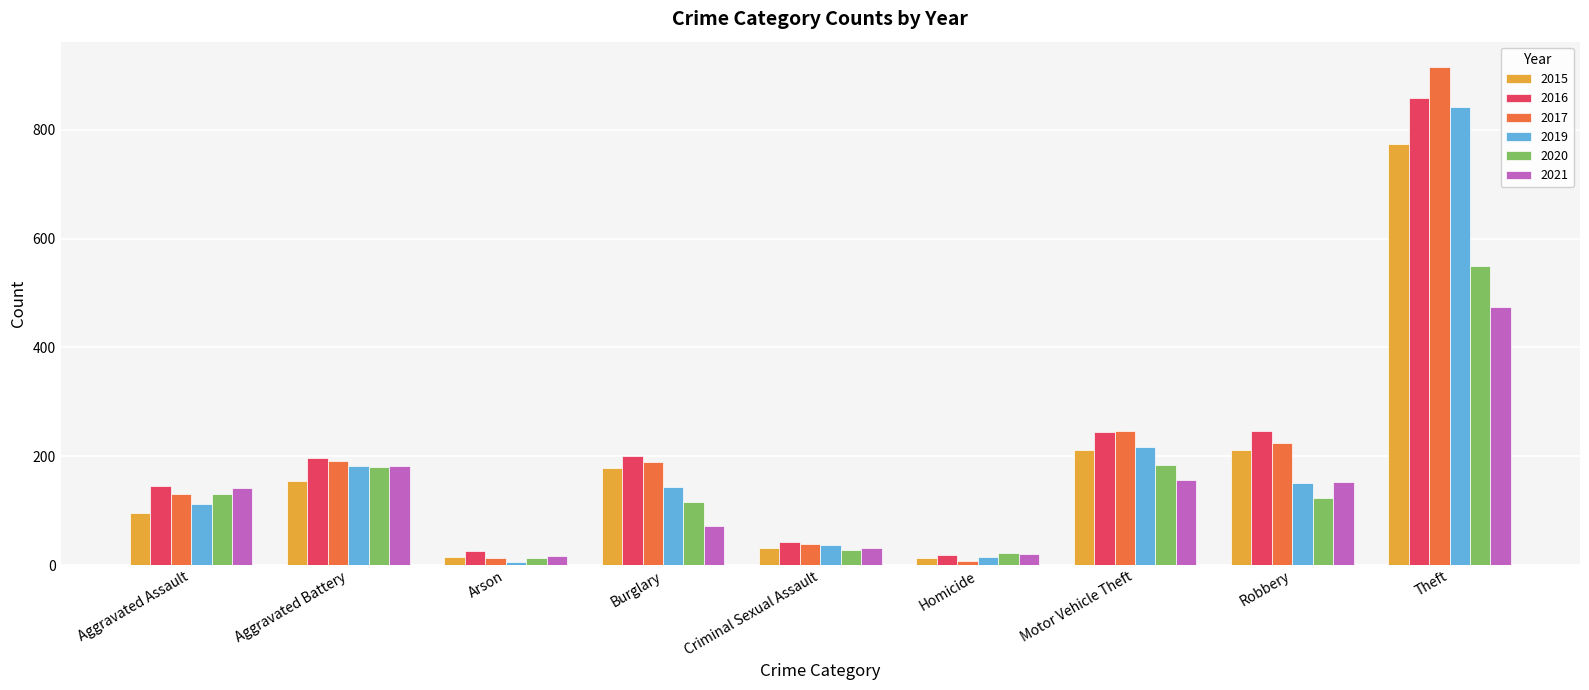

Rank the series by their maximum value, from highest to lowest.

2017, 2016, 2019, 2015, 2020, 2021